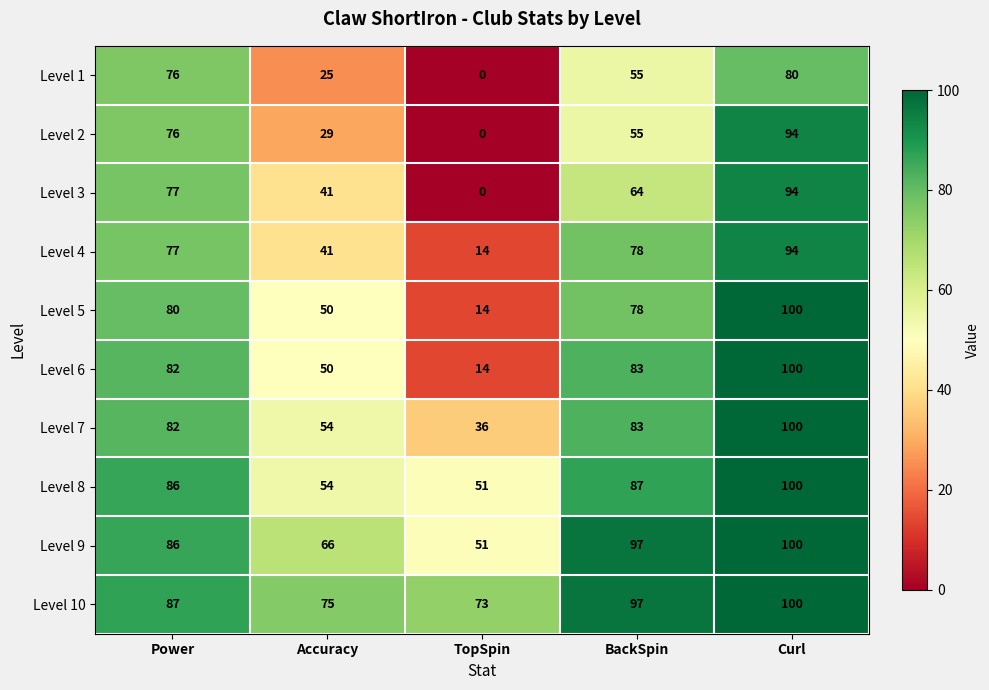

Between Accuracy and BackSpin, which series saw the biggest shift?

Level 4